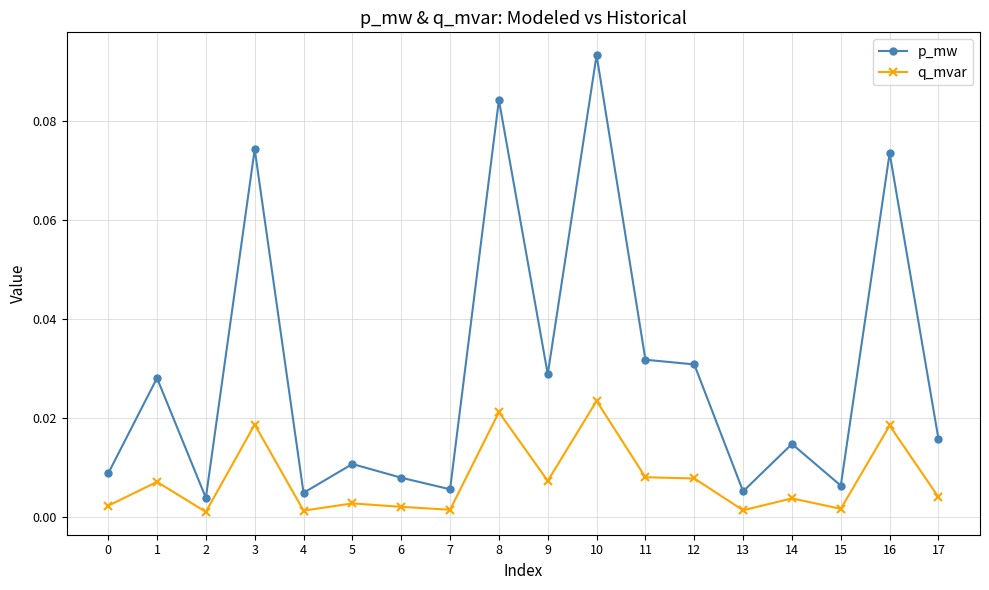

True or false: q_mvar has more than 1 points higher than both neighbors.

True